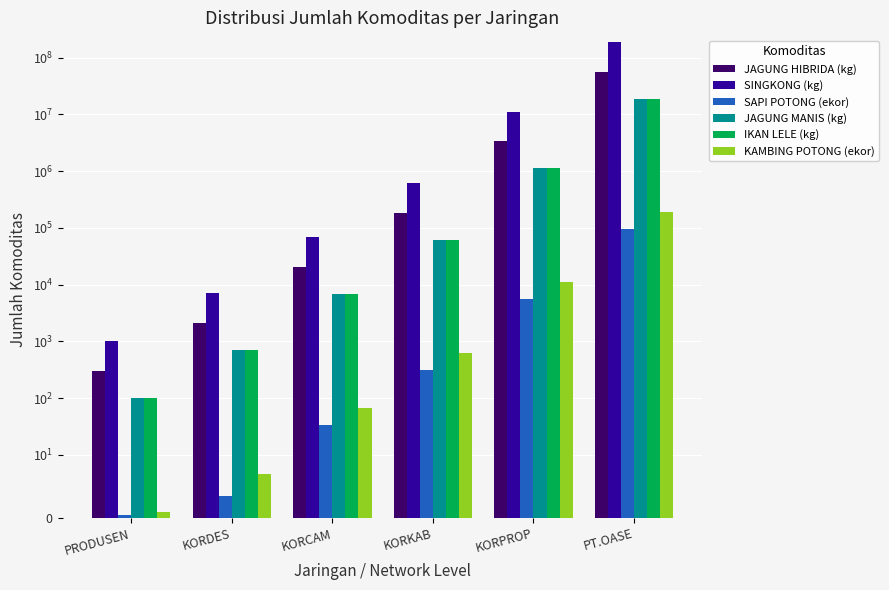

The SAPI POTONG (ekor) series shows 94763.4 at PT.OASE. True or false?

True